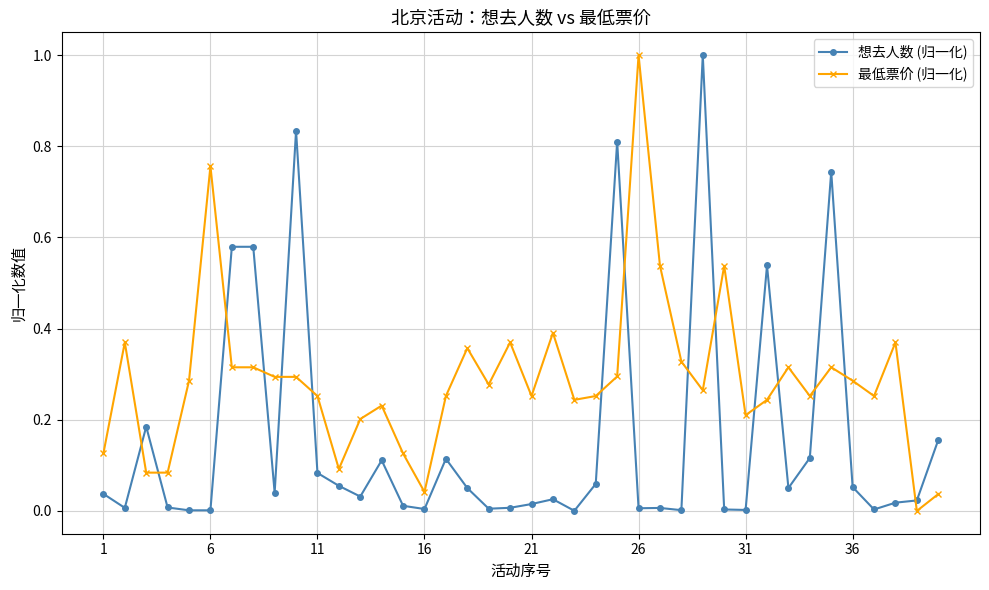

What is the value of the 最低票价 (归一化) point at the 26th from the left?

1.0